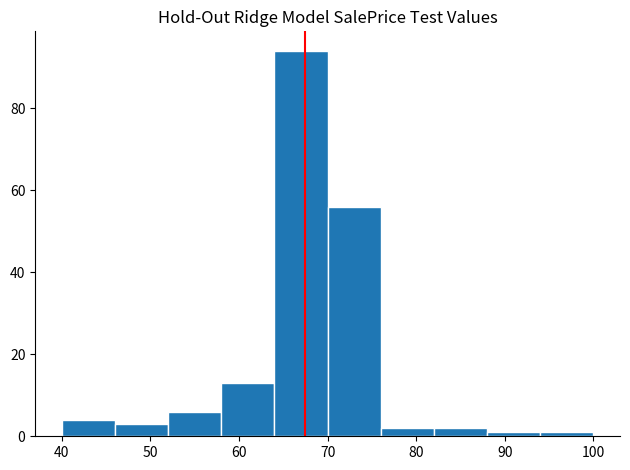

Reading left to right, transcribe this chart: for each bar, give the range it covers on the x-axis and its height. The values are not printed on the chart, so give them approximately, as read against the axis.

40 to 46: 4
46 to 52: 4
52 to 58: 6
58 to 64: 14
64 to 70: 94
70 to 76: 56
76 to 82: 2
82 to 88: 2
88 to 94: under 2
94 to 100: under 2